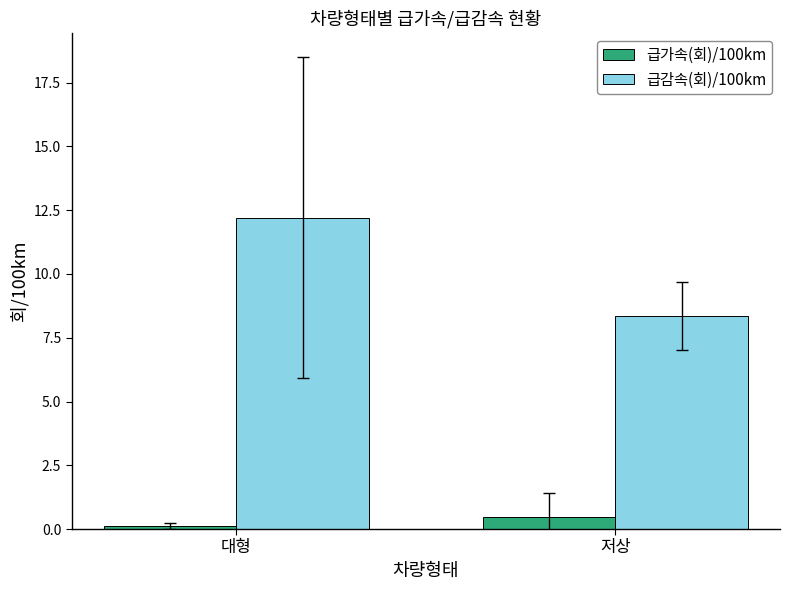

What position from the right is 저상?

1